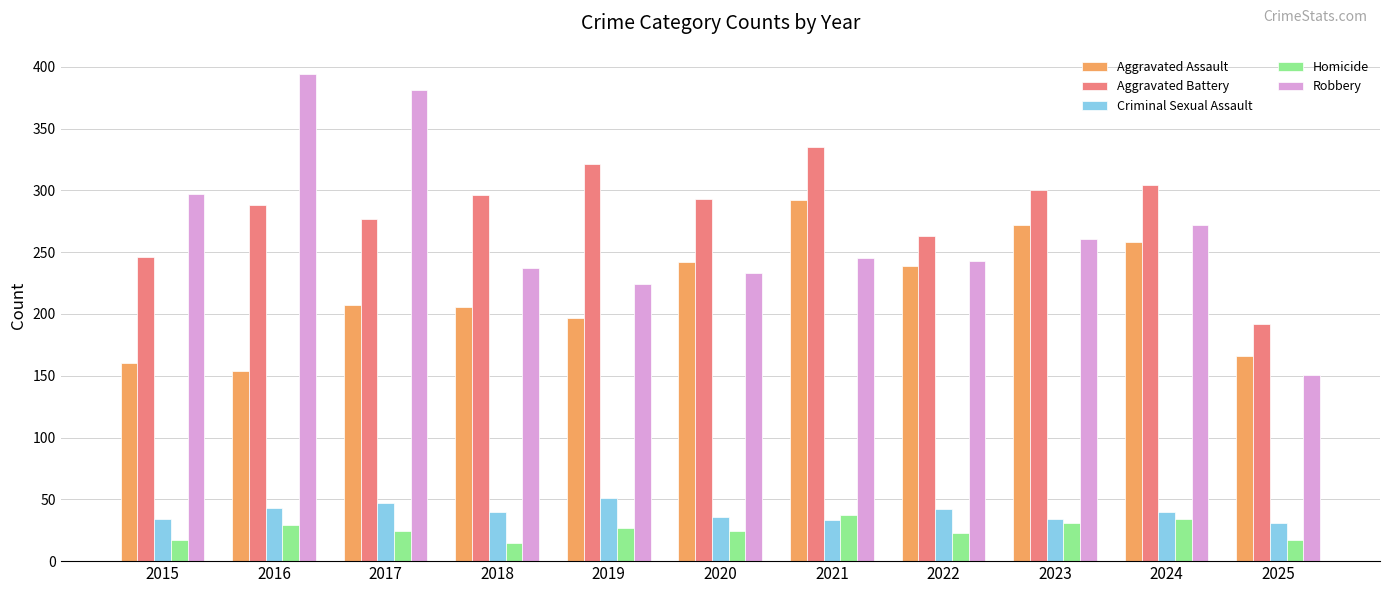

What is the total value across all series at 2025?

557